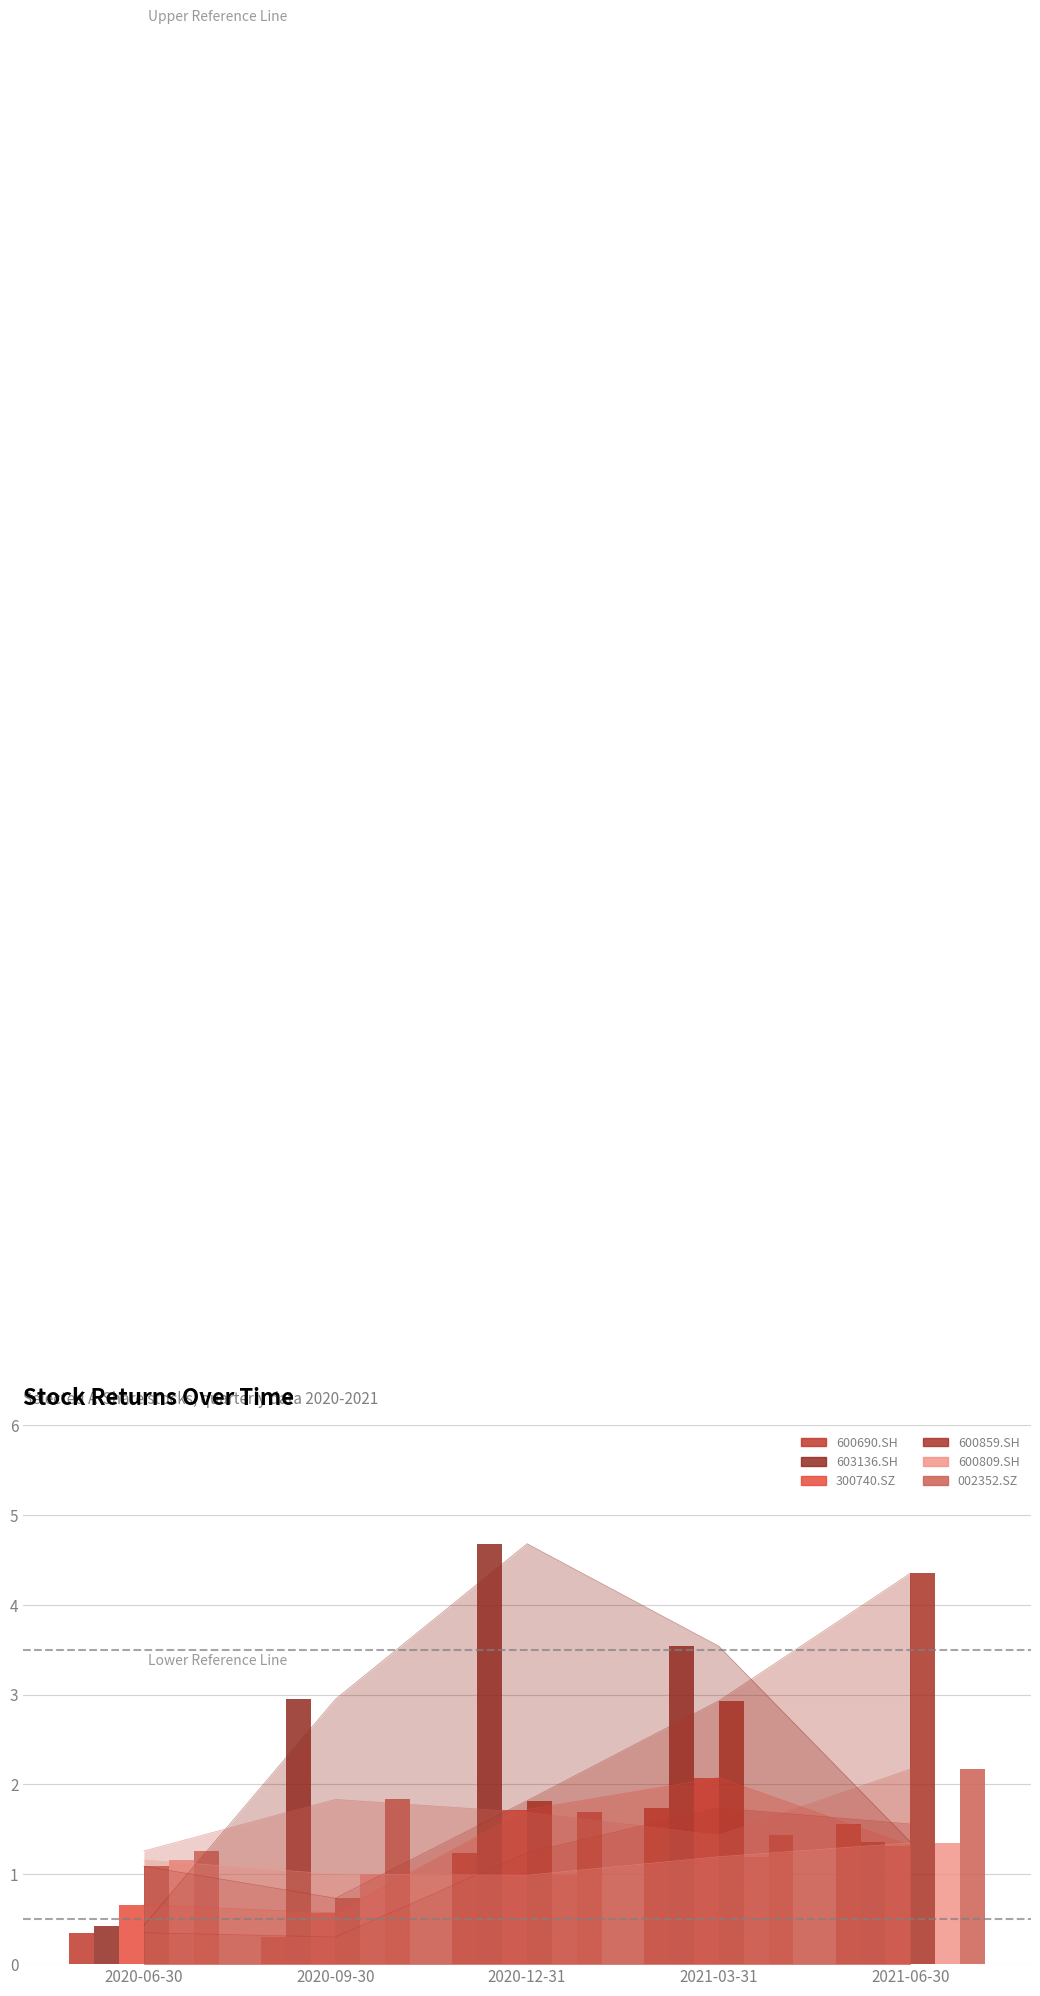

How many data points in 600809.SH are above 1?

4